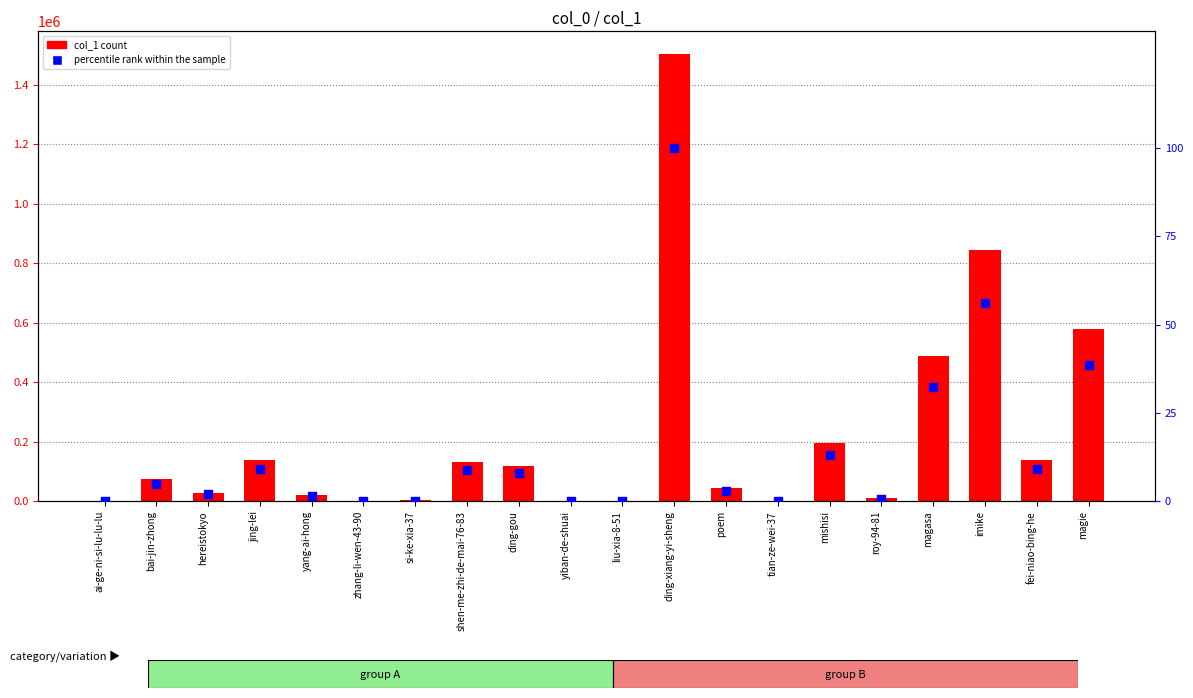

What is the total value across all series at ding-gou?

119515.9